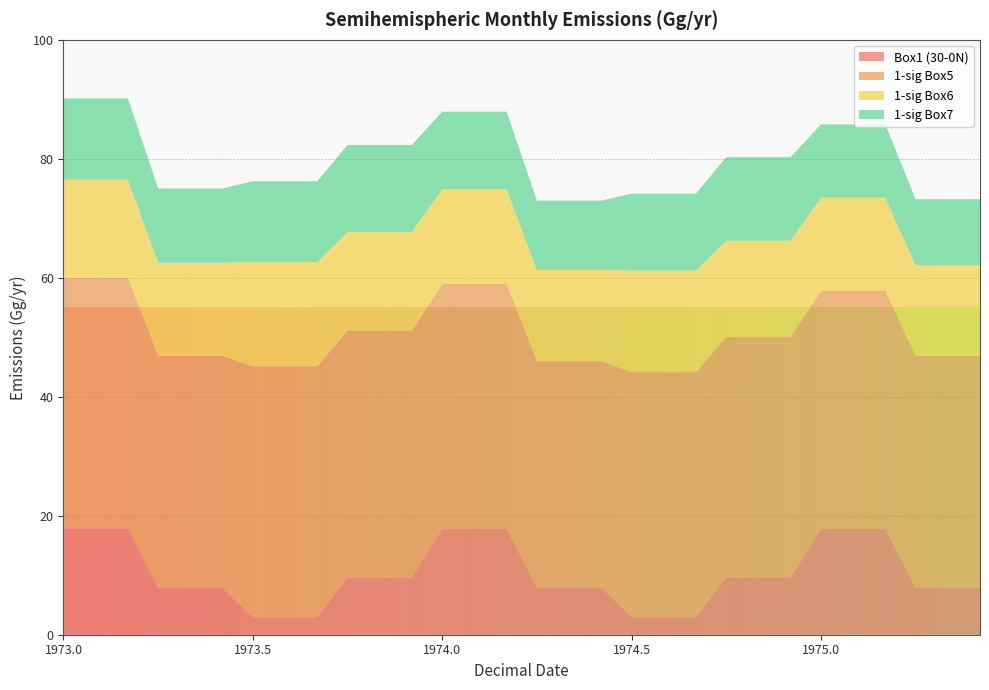

What is the minimum value for Box1 (30-0N)?

2.9